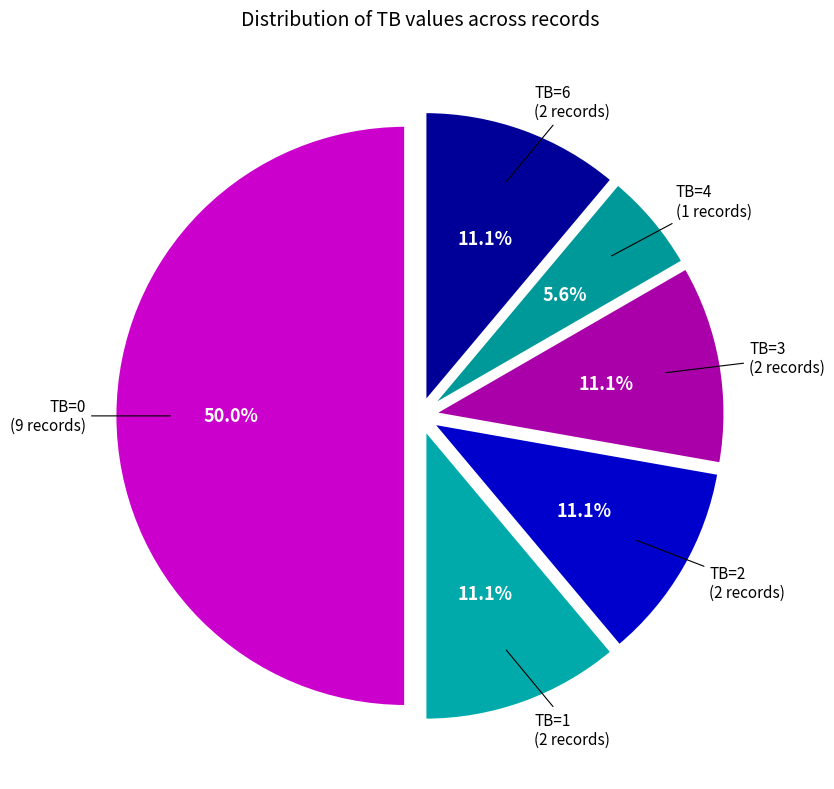

Which slice is the largest?

TB=0